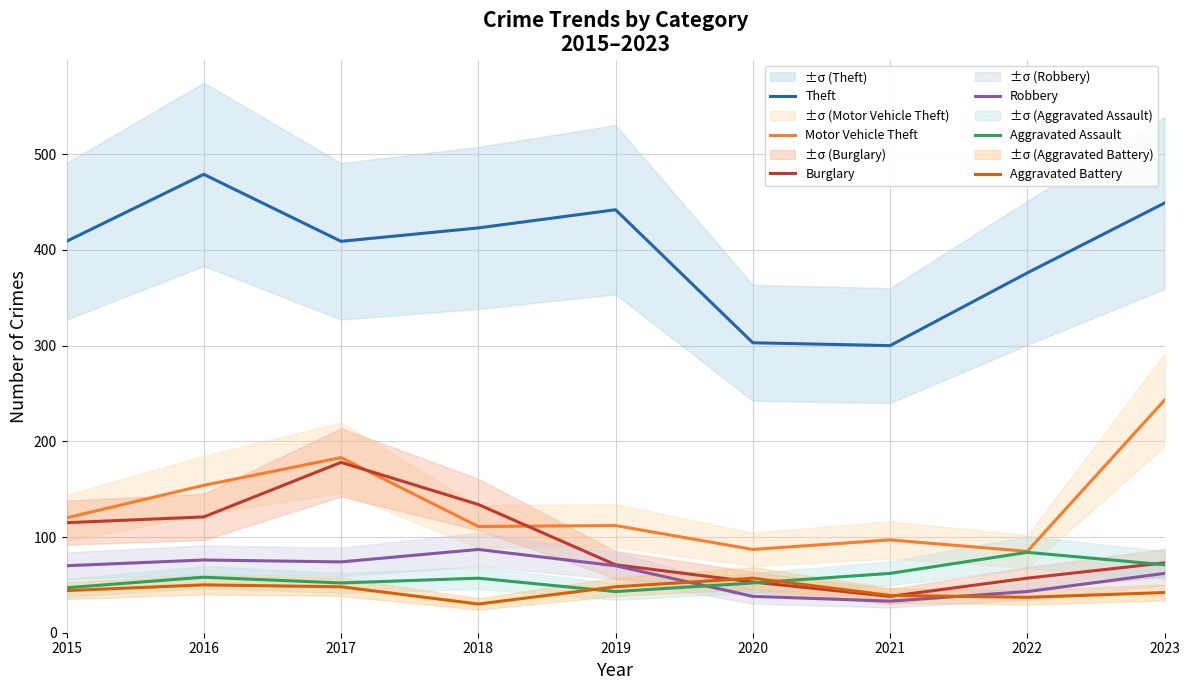

Which label corresponds to the smallest value in the chart?

2018